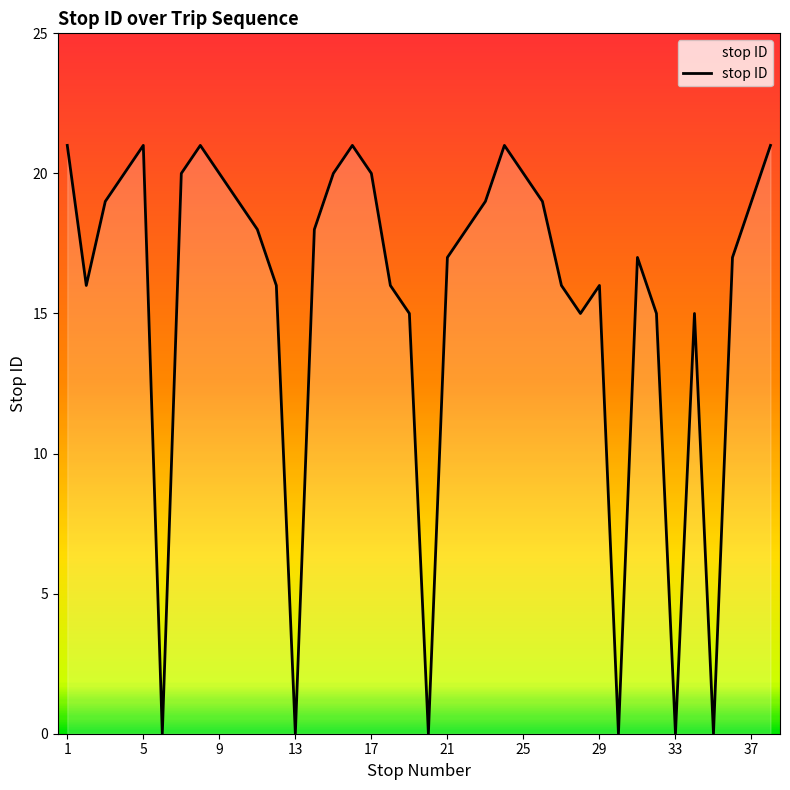

What is the greatest value displayed?

21